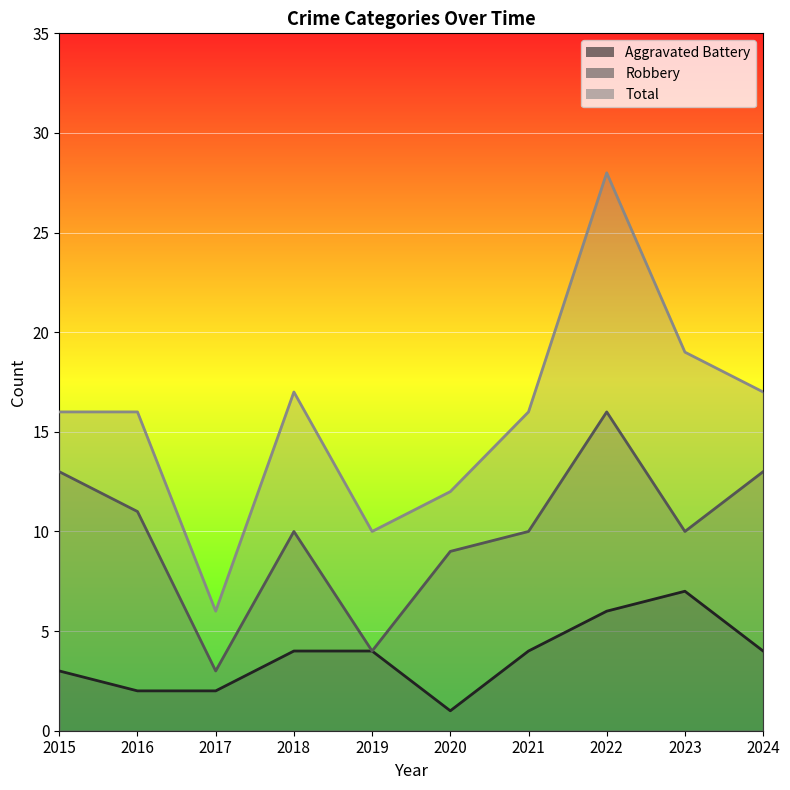

What is the highest value of the Robbery series?

16